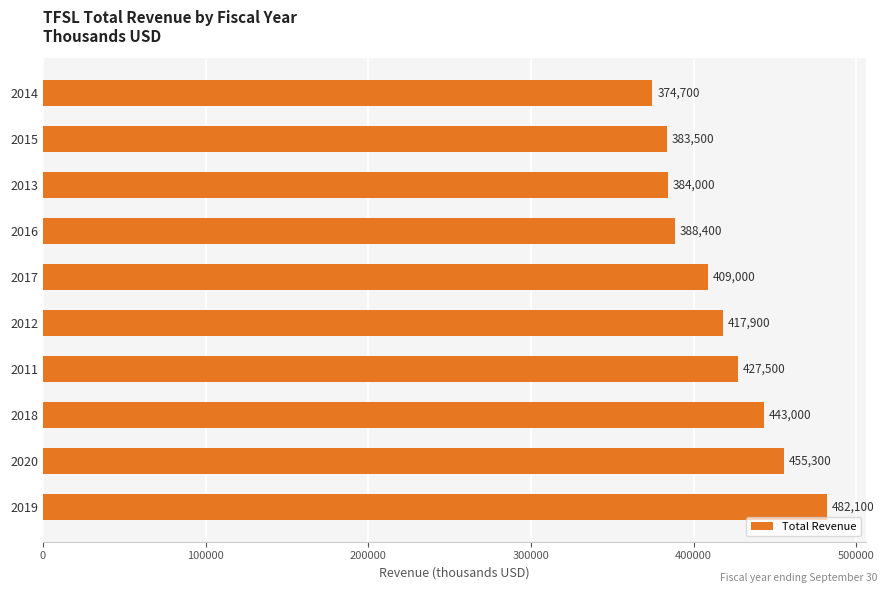

Is it true that the value at 2019 is 333876?

False